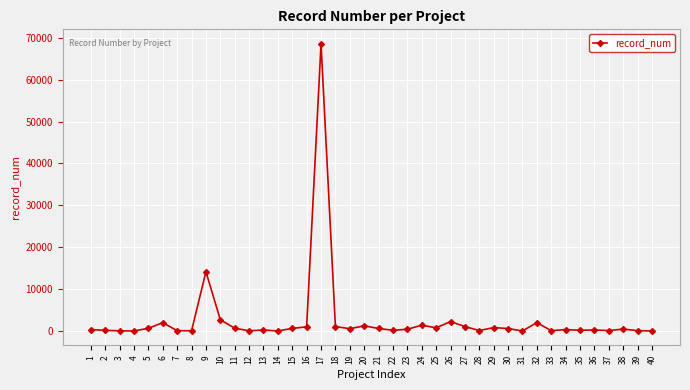

True or false: there are more than 0 points higher than both neighbors.

True